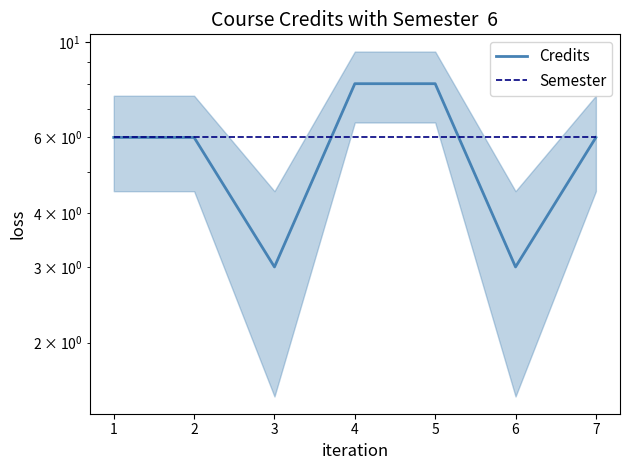

What are all the series names shown in the legend?

Credits, Semester